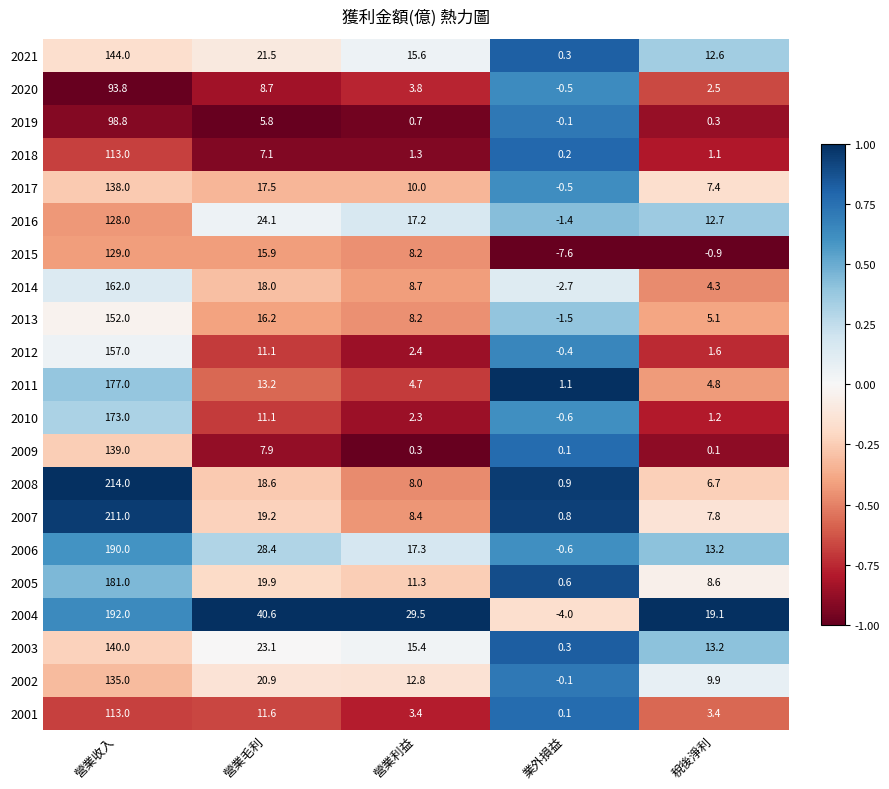

True or false: 2007 has a value of 27.3 at 營業毛利.

False